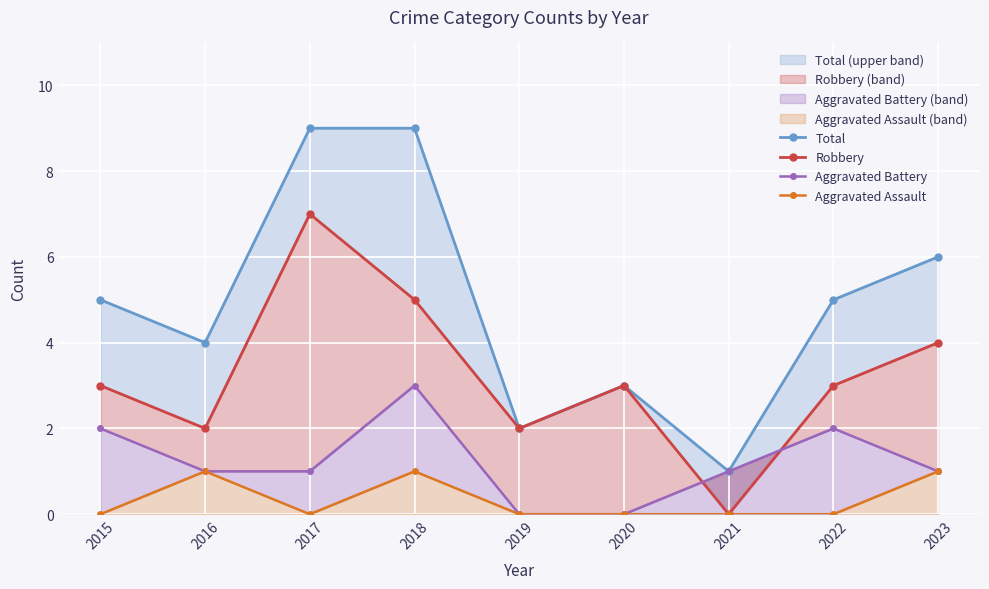

Count the Robbery values in the range 2 to 4.

6